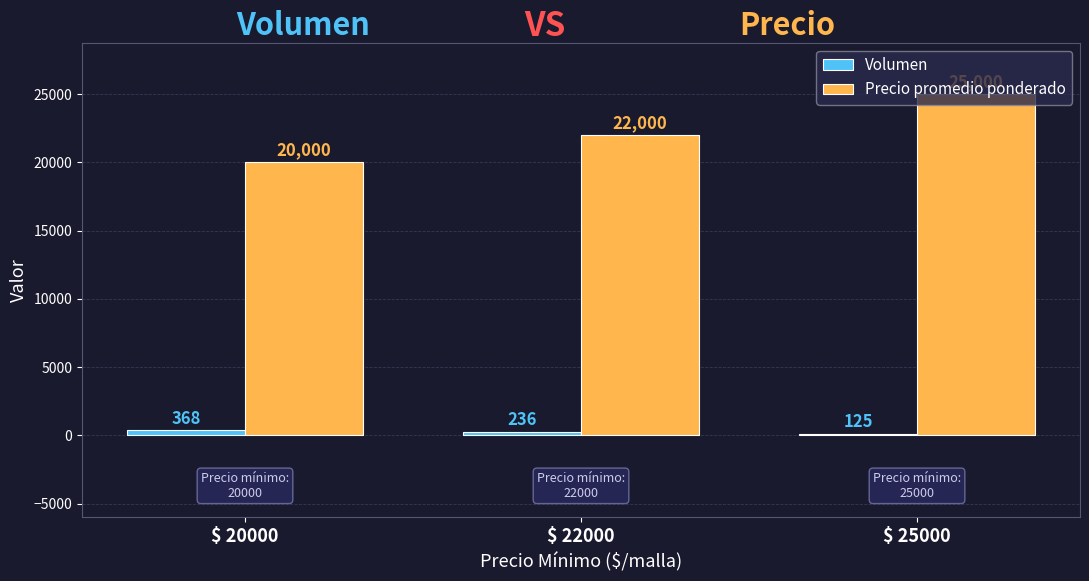

Read the Precio promedio ponderado value at $ 20000.

20000